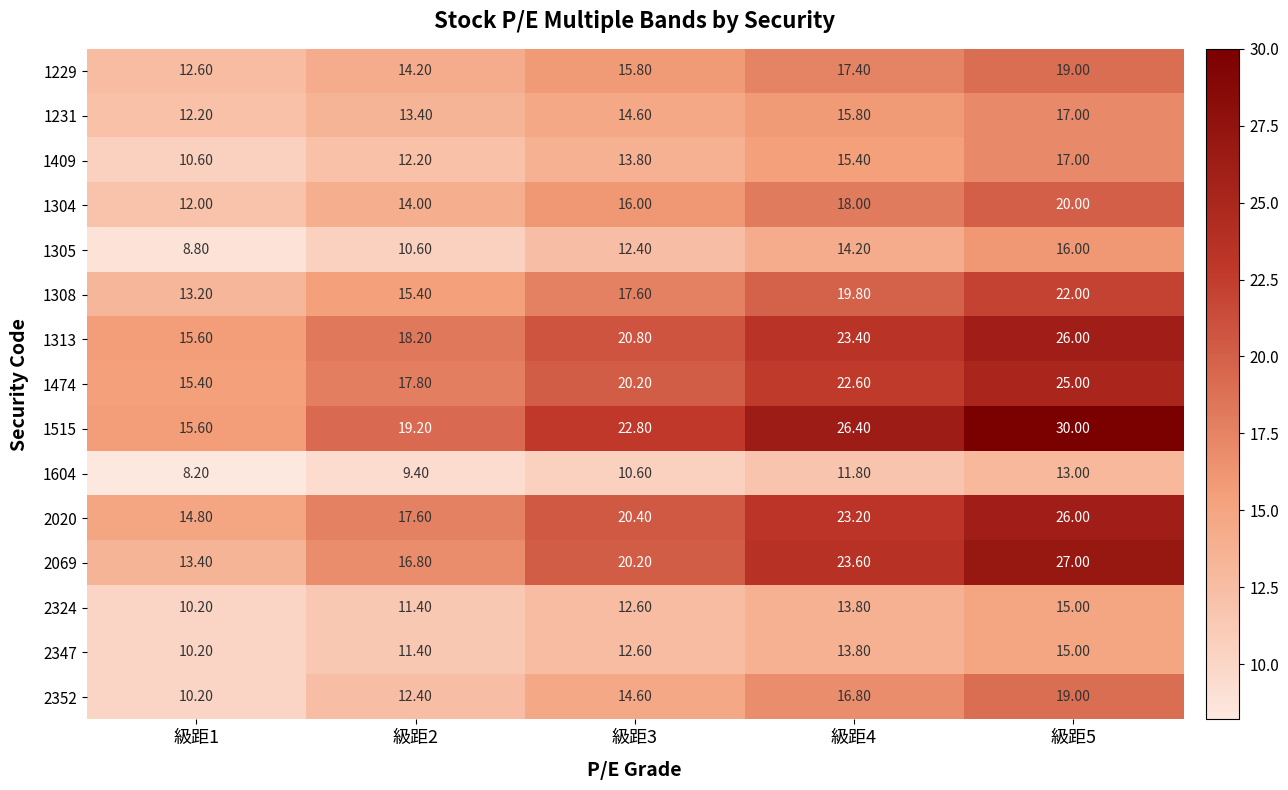

Which series has the largest range (max minus min)?

1515